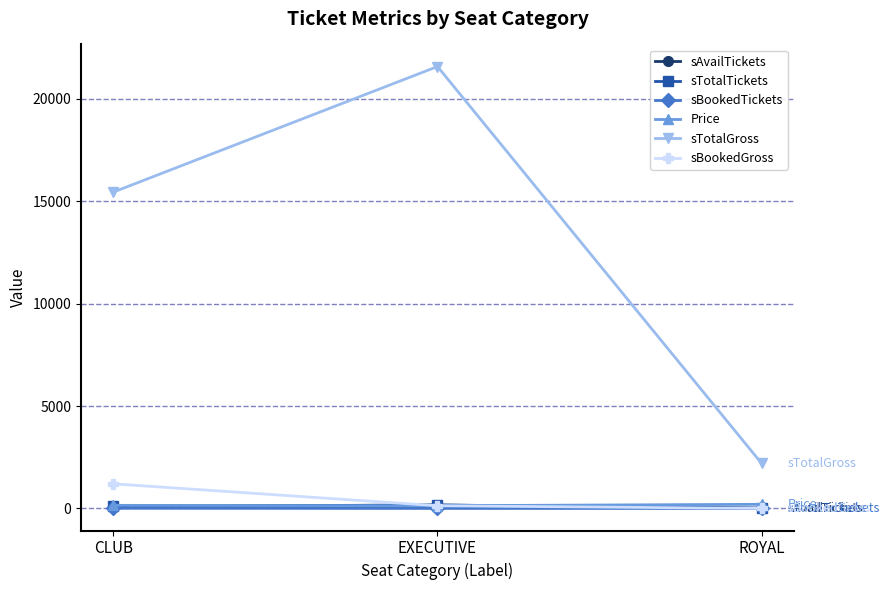

Which series changed the most between CLUB and ROYAL?

sTotalGross